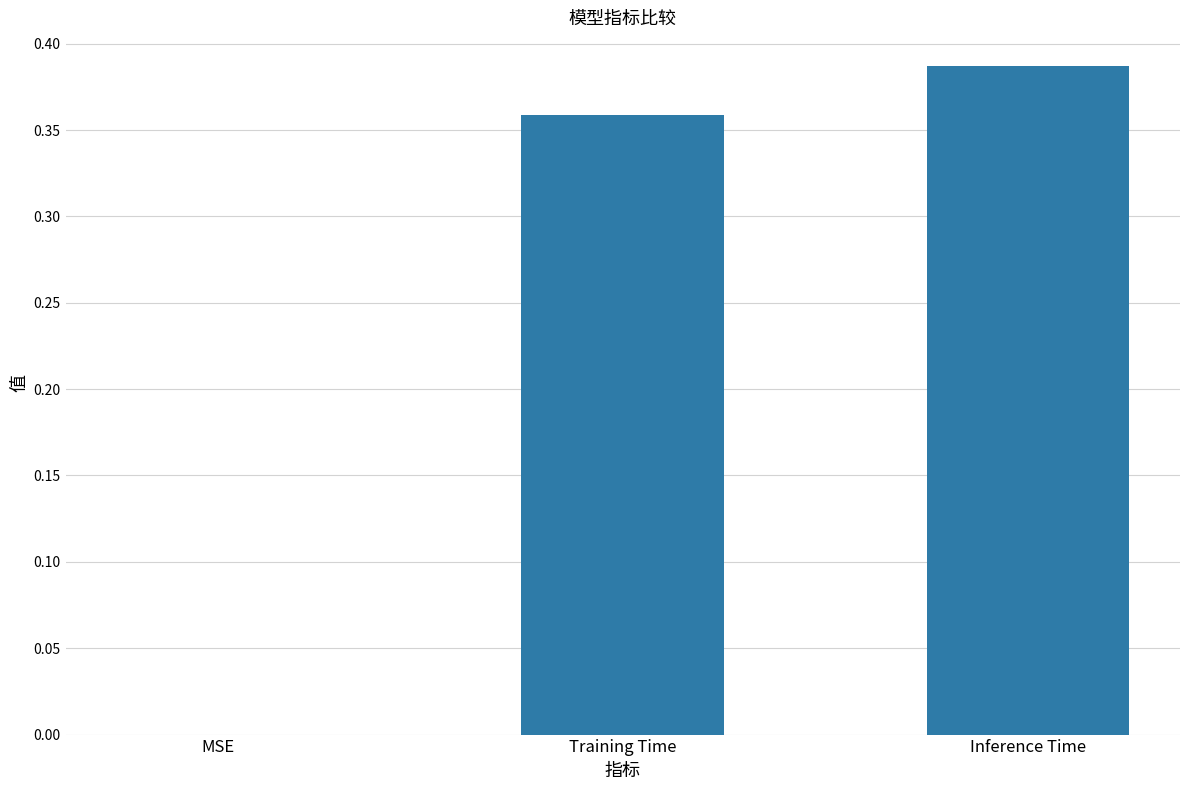

What is the sum of all values?

0.7